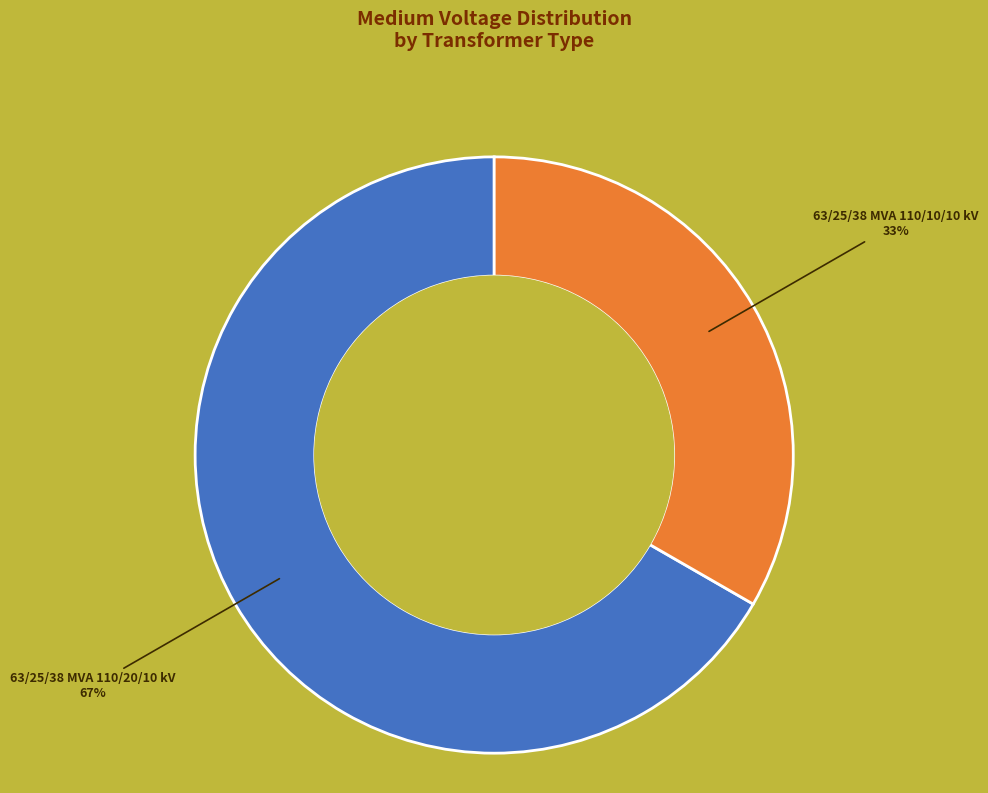

Does any single category account for the majority?

Yes